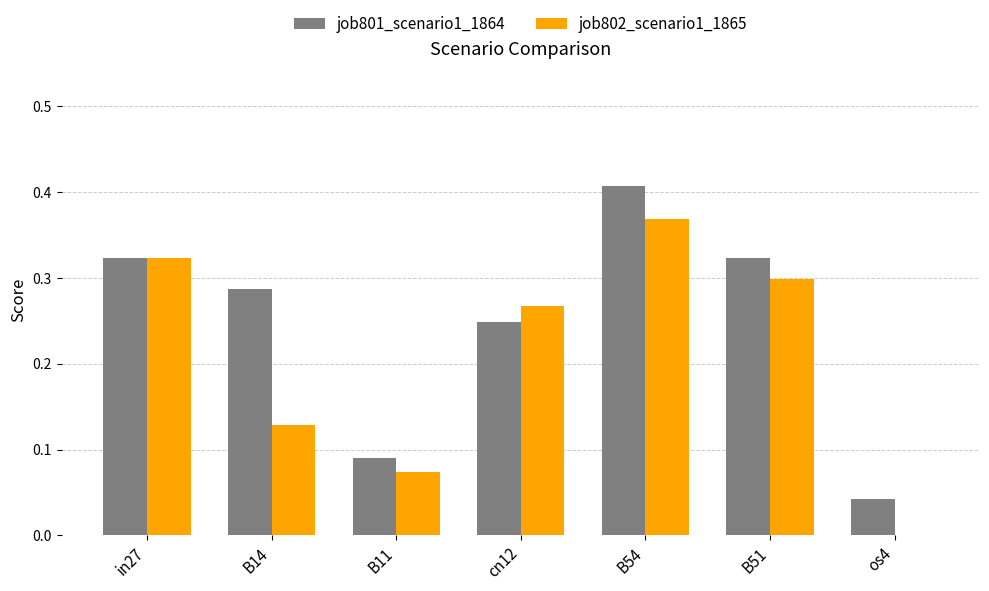

Which series has the largest total across all categories?

job801_scenario1_1864